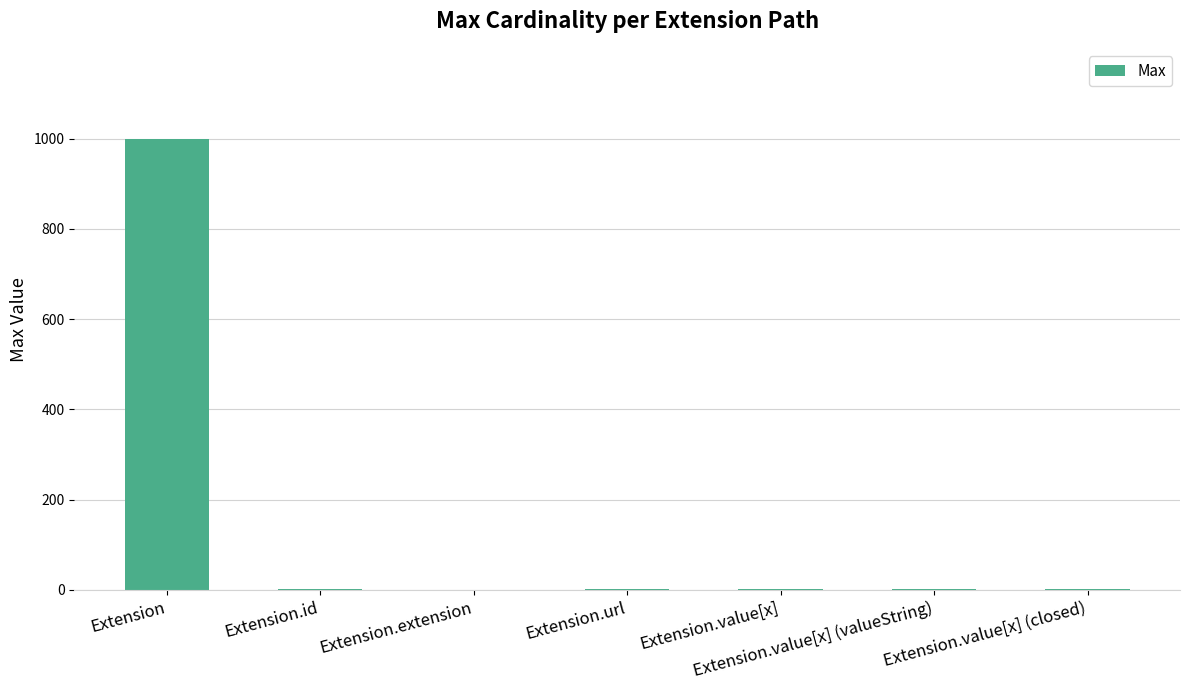

The chart shows a value of 0 at Extension.extension. True or false?

True